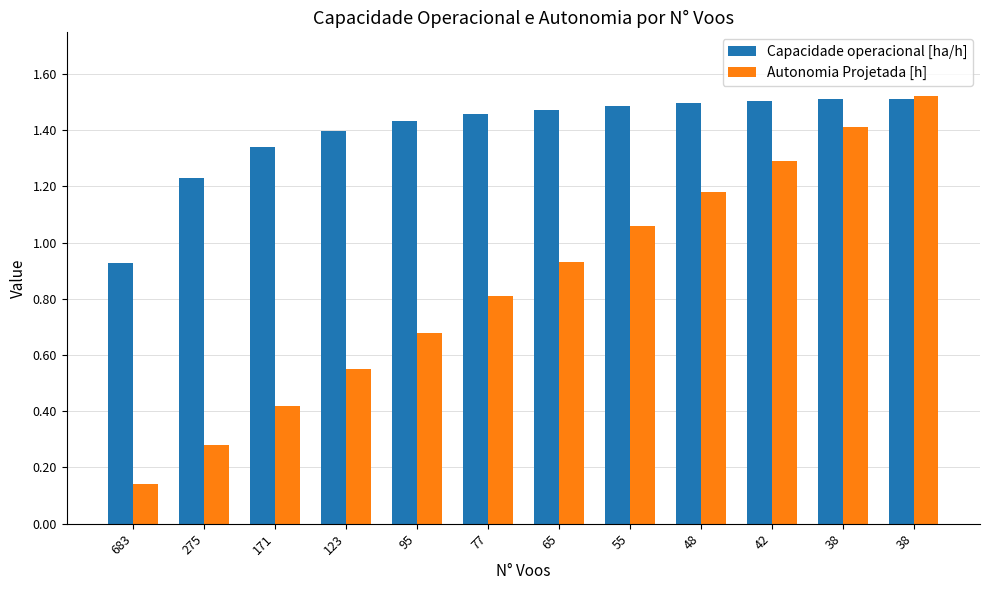

Which series has the largest range (max minus min)?

Autonomia Projetada [h]